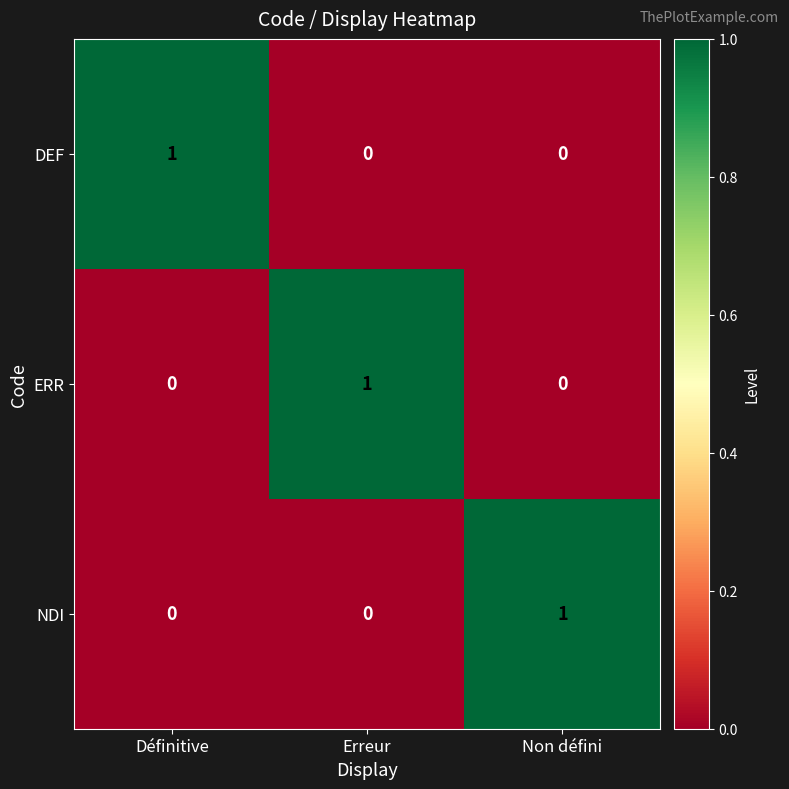

The value of DEF at Non défini is 0. True or false?

True